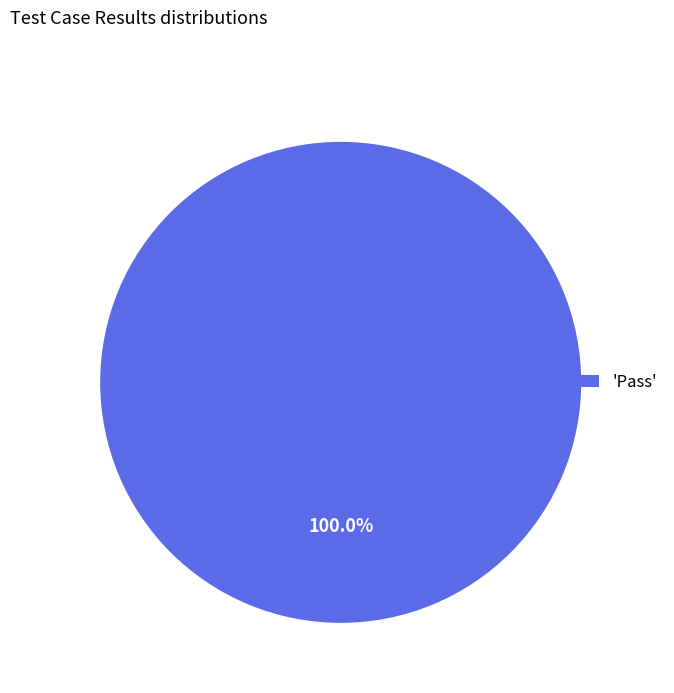

How many slices are in this pie chart?

1